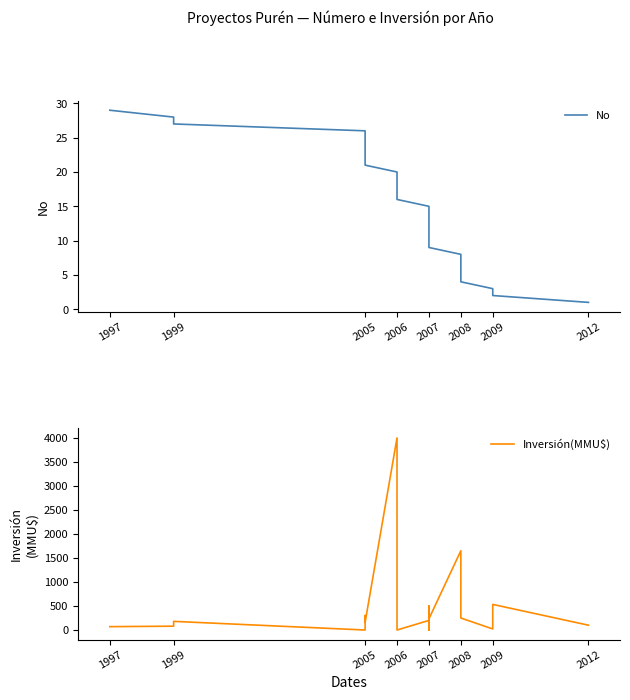

In Inversión(MMU$), how many points are lower than both neighbors (excluding endpoints)?

6